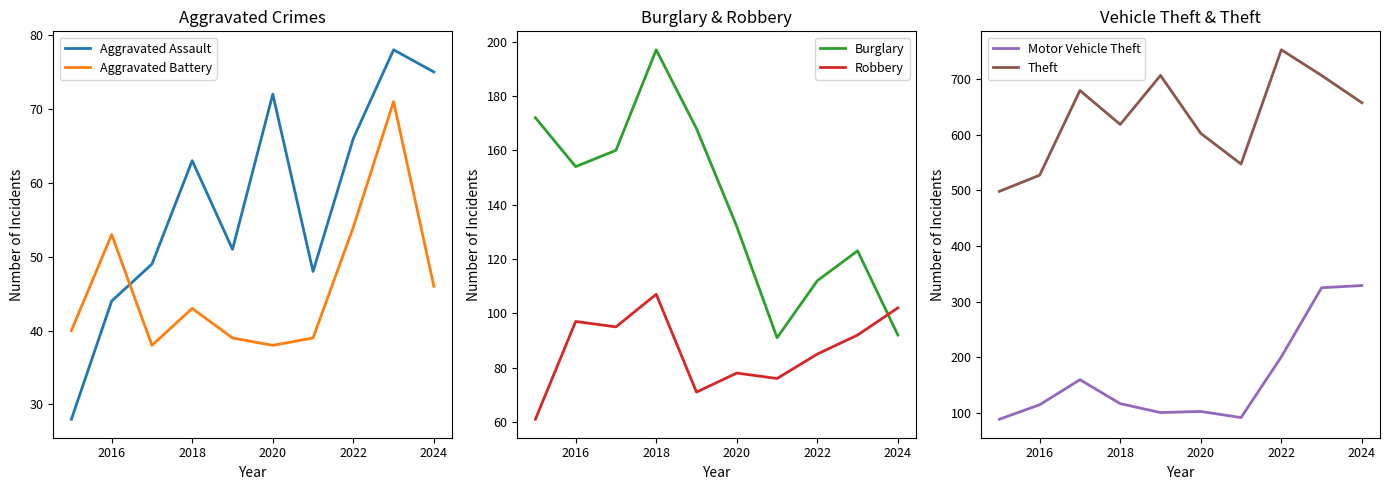

True or false: Aggravated Assault has a value of 31 at 2018.

False